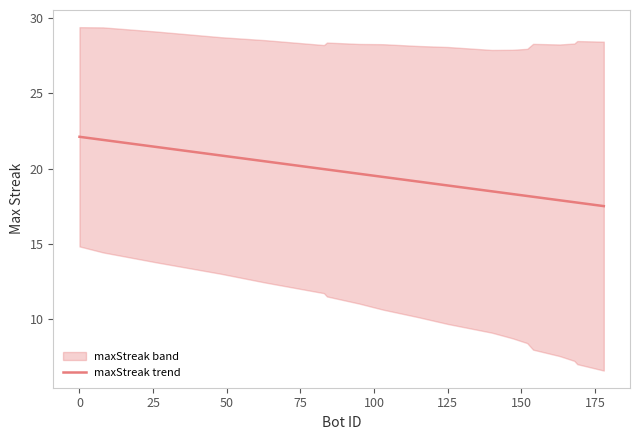

The value of maxStreak trend at 125 is 10.5. True or false?

False